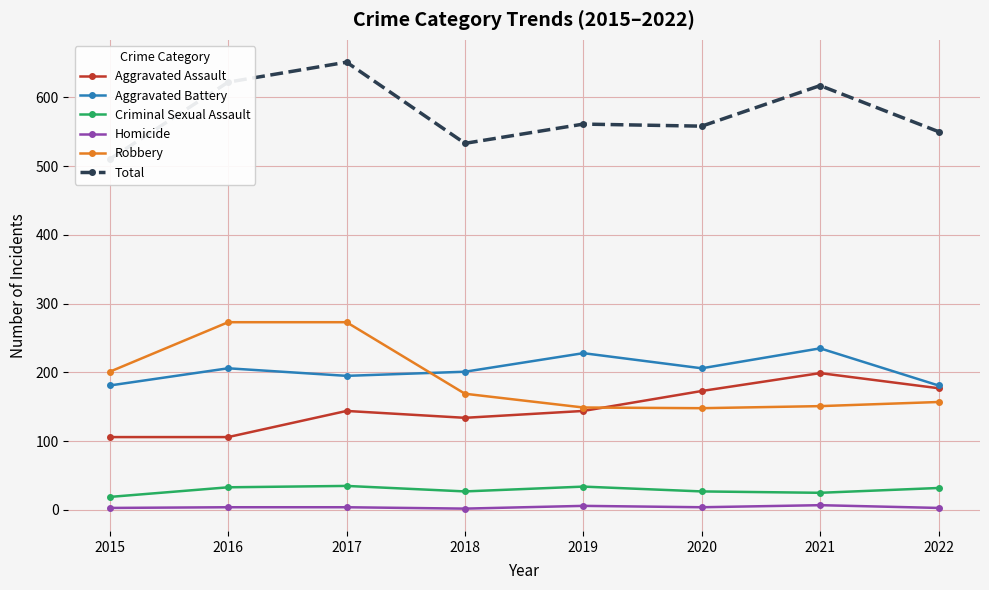

The value of Aggravated Battery at 2021 is 76. True or false?

False